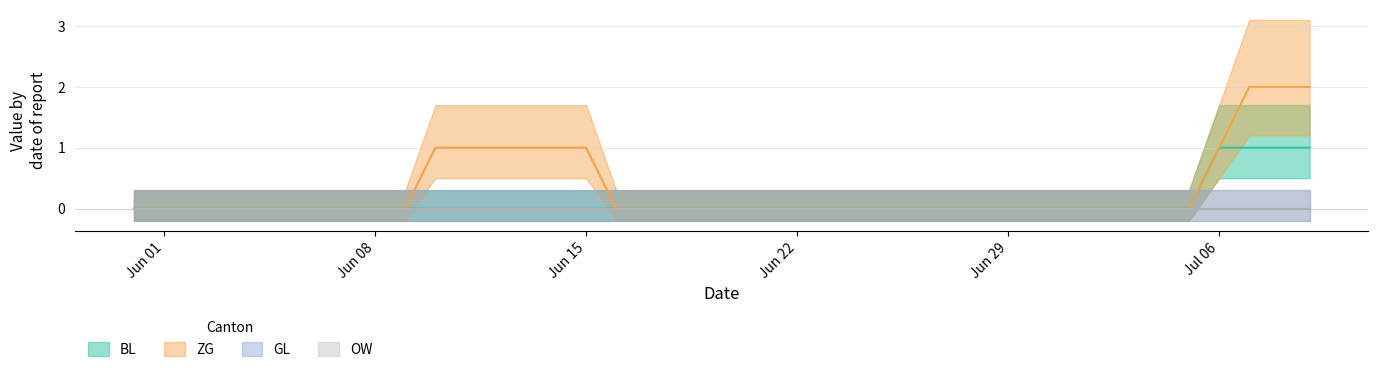

Count the BL values in the range 0 to 1.

40